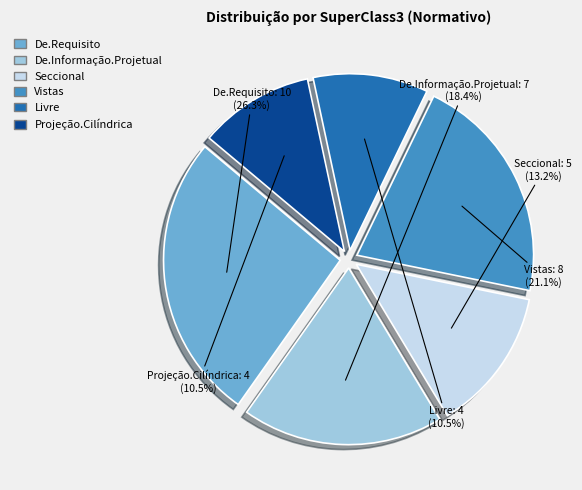

To the nearest percent, what is the difference between the largest and smallest slice percentages?

16%